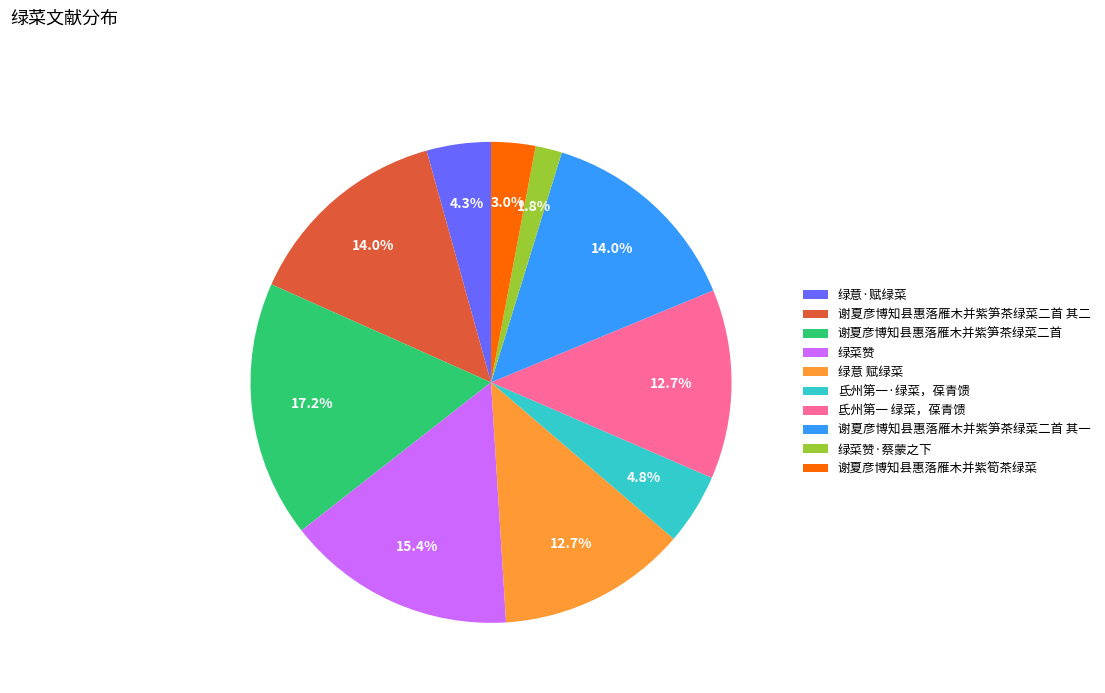

True or false: 谢夏彦博知县惠落雁木并紫笋茶绿菜二首 accounts for 11% of the total.

False